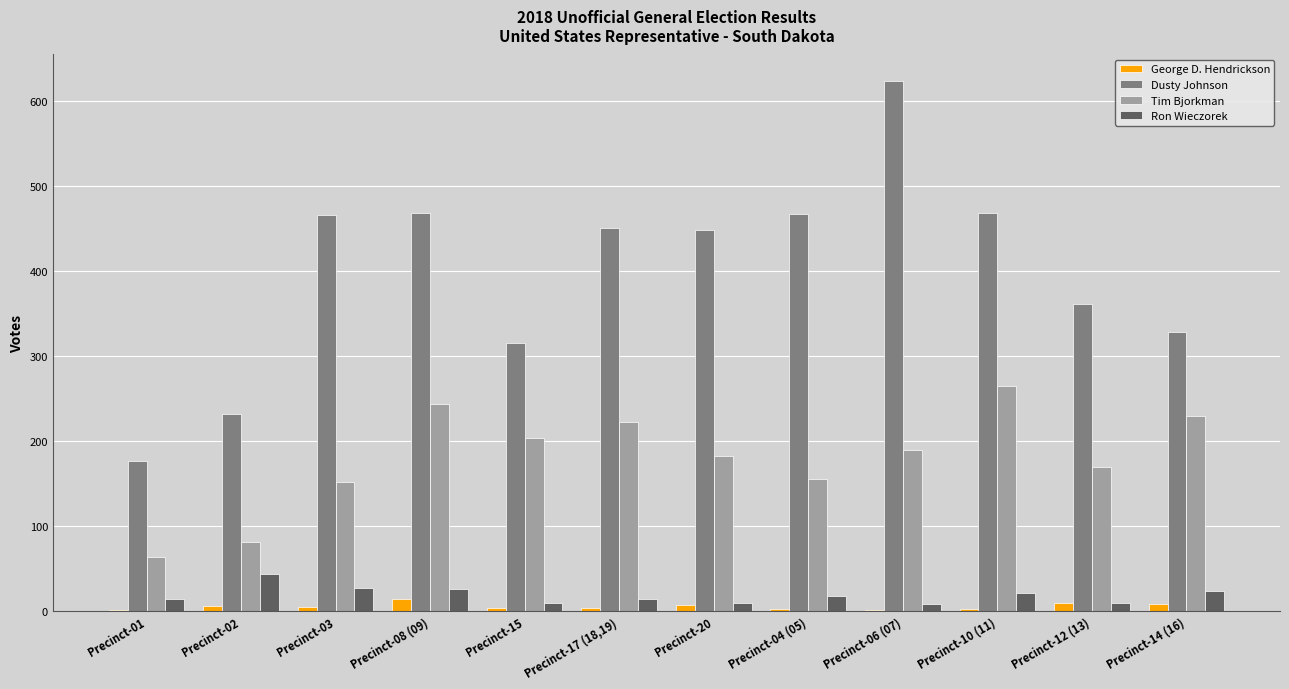

What is the highest value of the Dusty Johnson series?

624